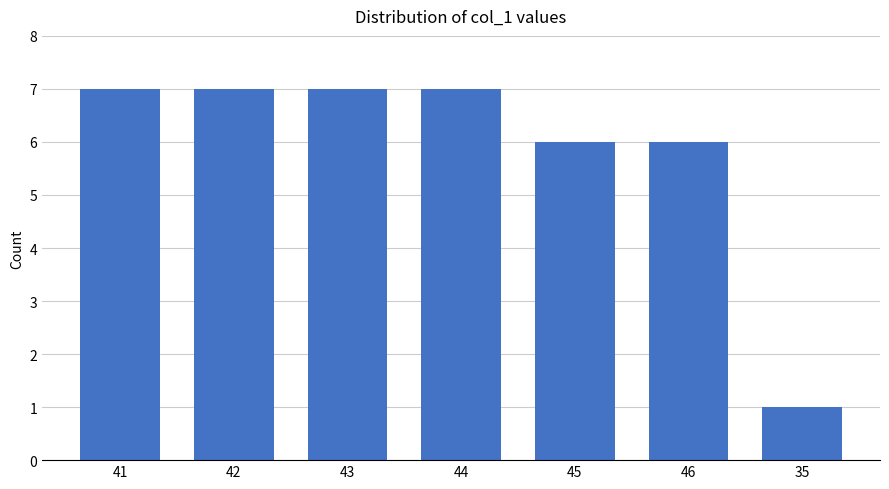

Reading right to left, extract all data points from this chart.

1	6	6	7	7	7	7